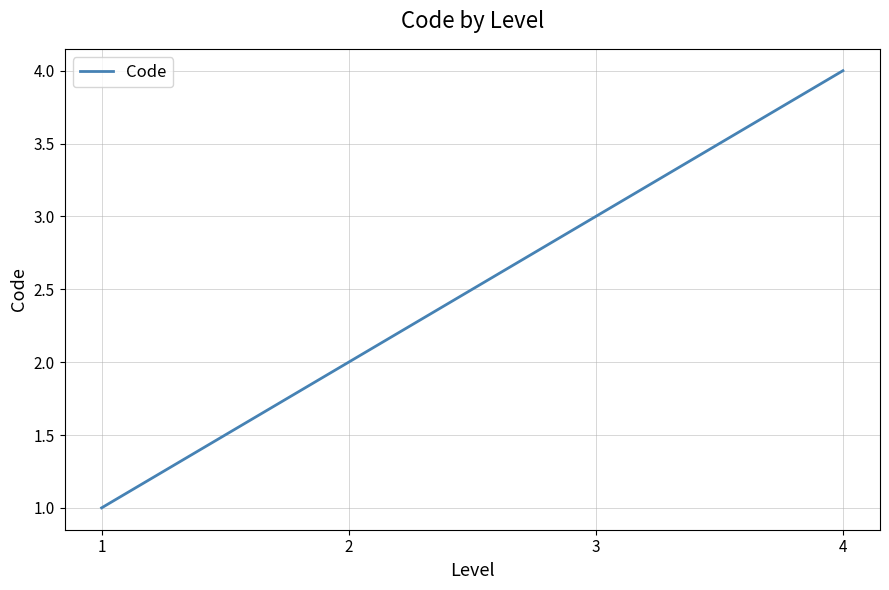

True or false: the data has more than 0 interior local peaks.

False